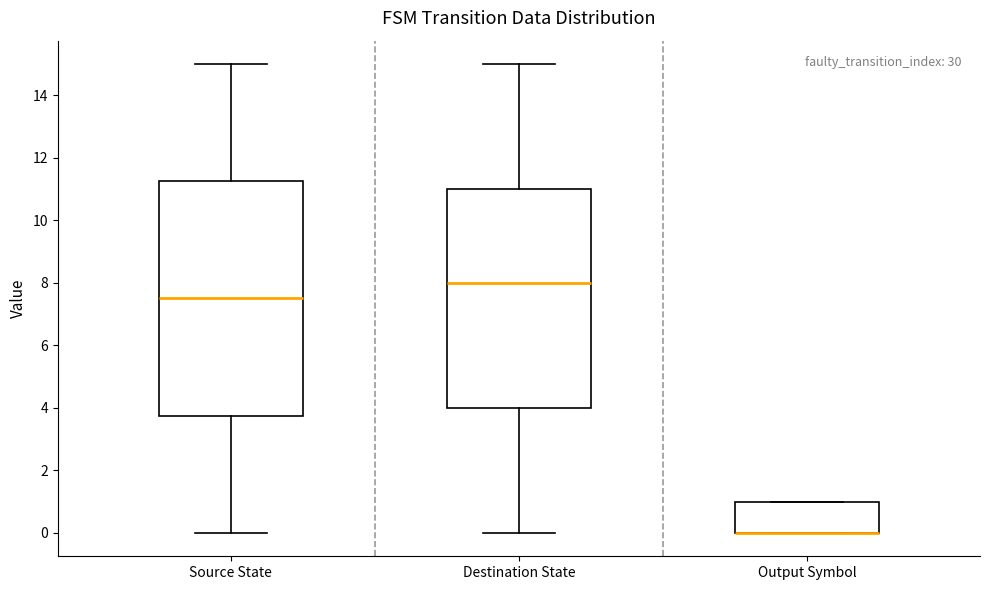

Which box is the tallest, from its lower edge to its upper edge?

Source State